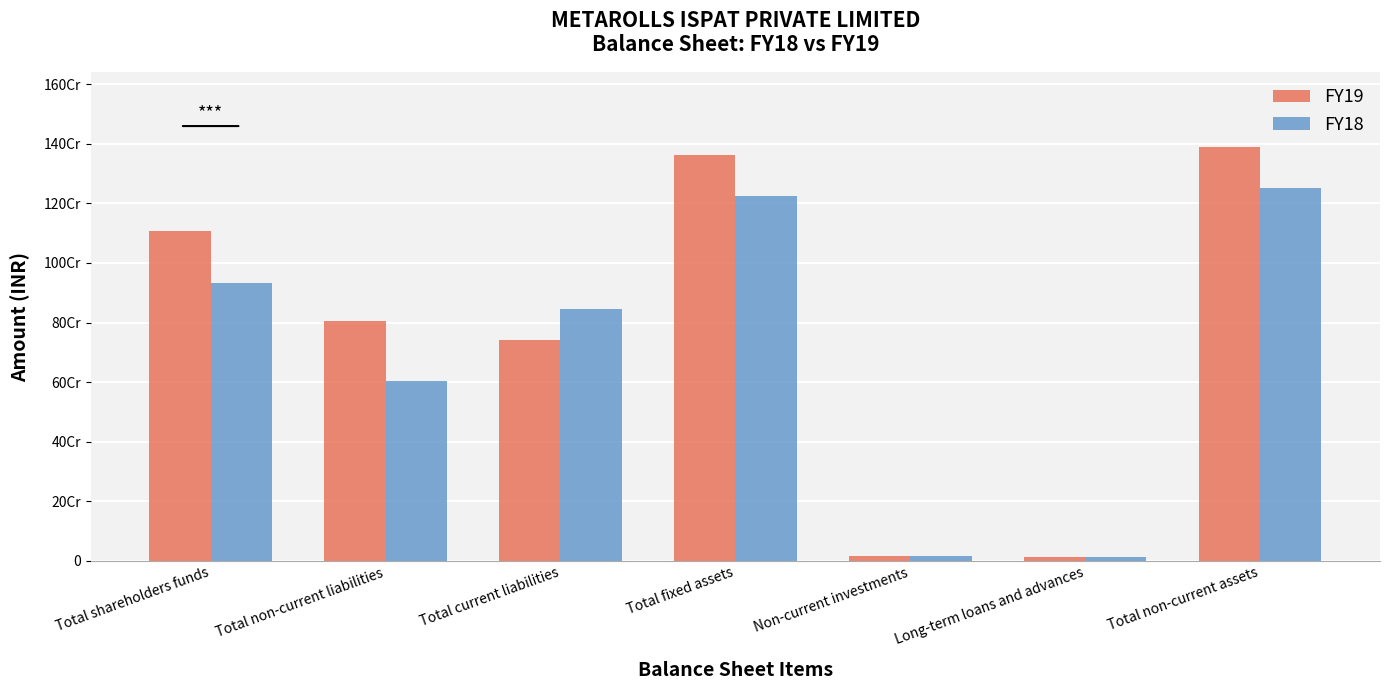

At which category is the sum across all series the highest?

Total non-current assets